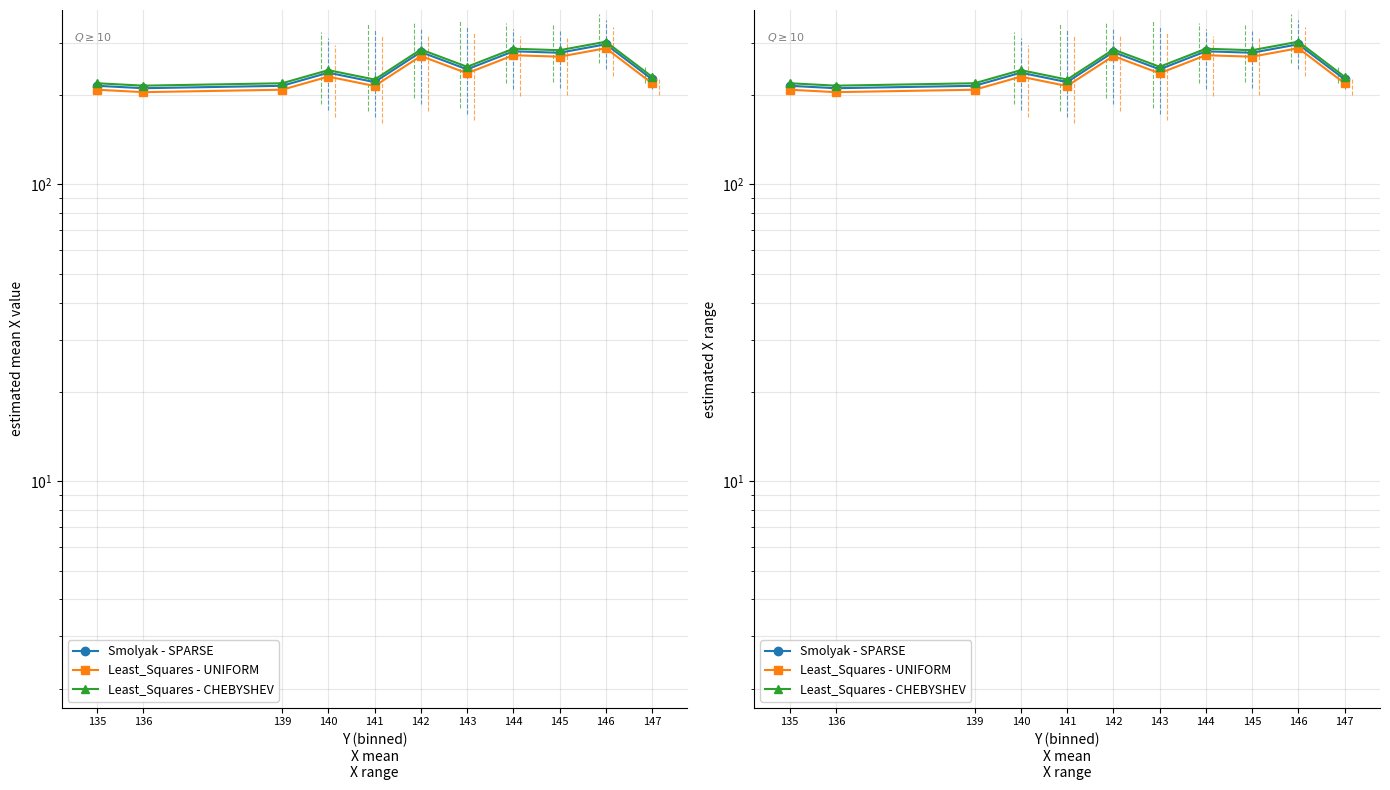

True or false: Least_Squares - CHEBYSHEV and Least_Squares - UNIFORM intersect in this chart.

False